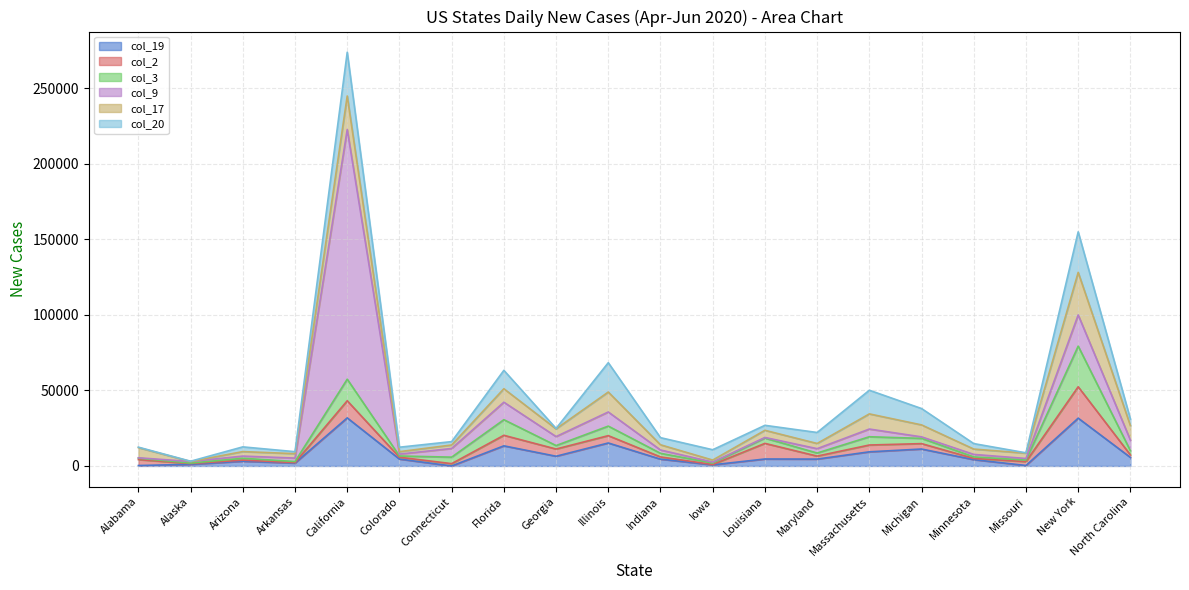

How many data points in col_3 are less than 2379?

10